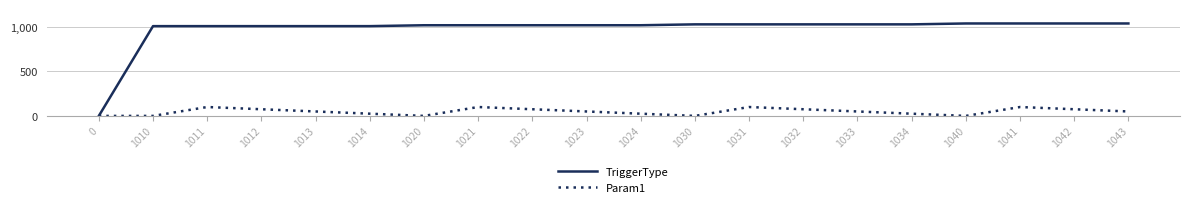

The value of TriggerType at 1010 is 1514. True or false?

False